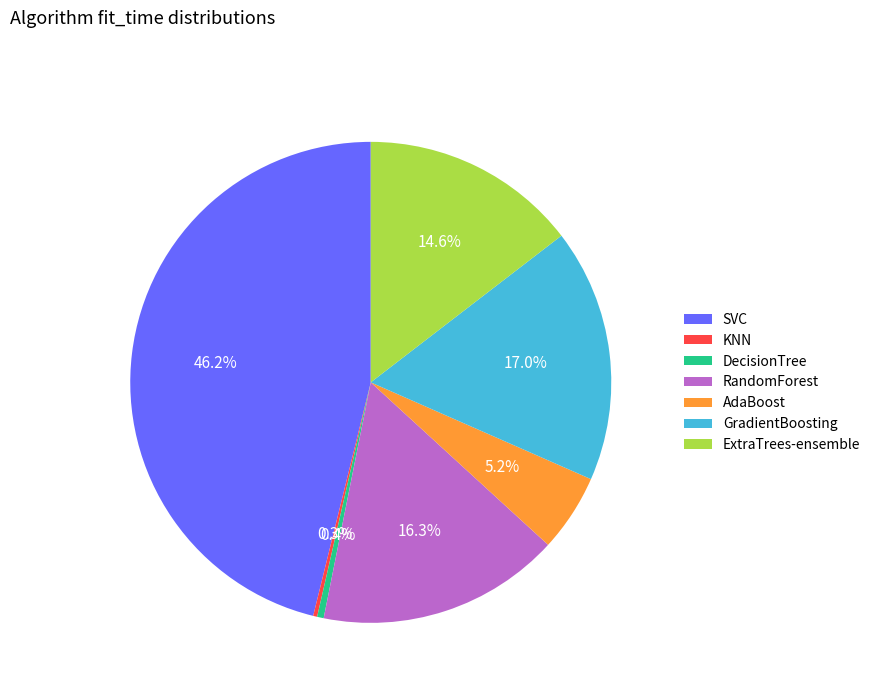

Does DecisionTree represent more than half of the total?

No